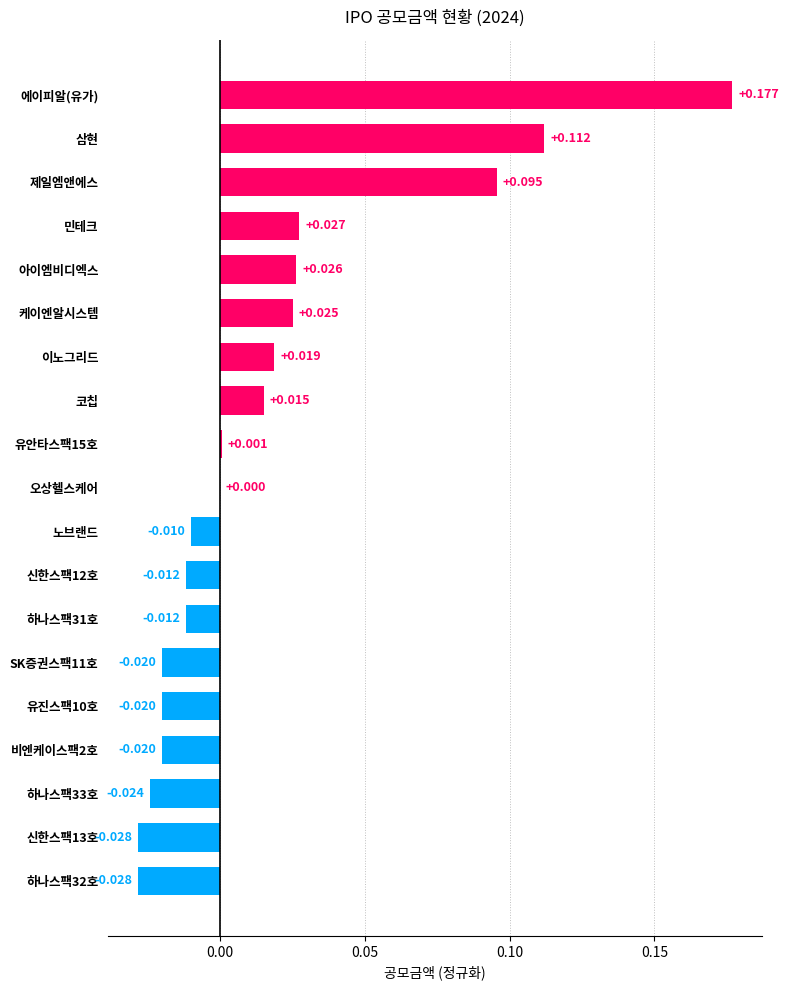

At which category does the chart reach its peak across all series?

에이피알(유가)